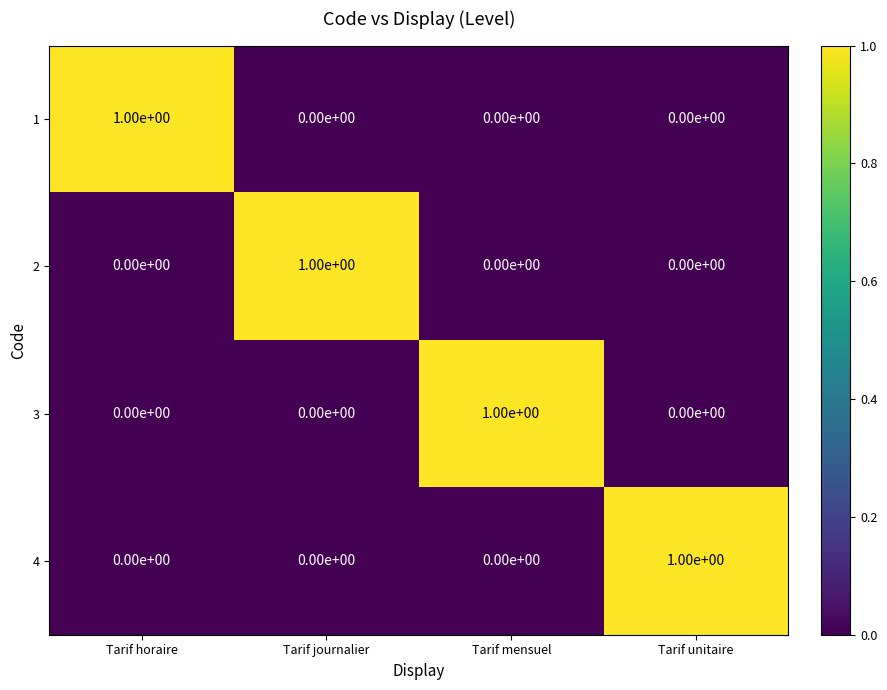

Is the value of 2 at Tarif journalier greater than the value of 4 at Tarif mensuel?

Yes